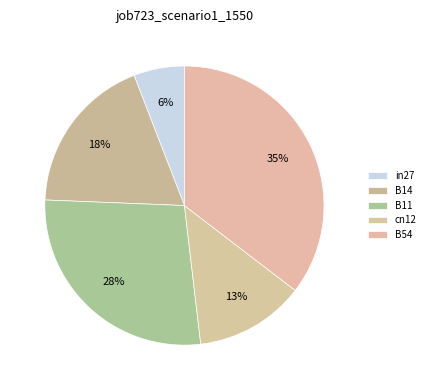

Which has a higher value, B54 or B14?

B54